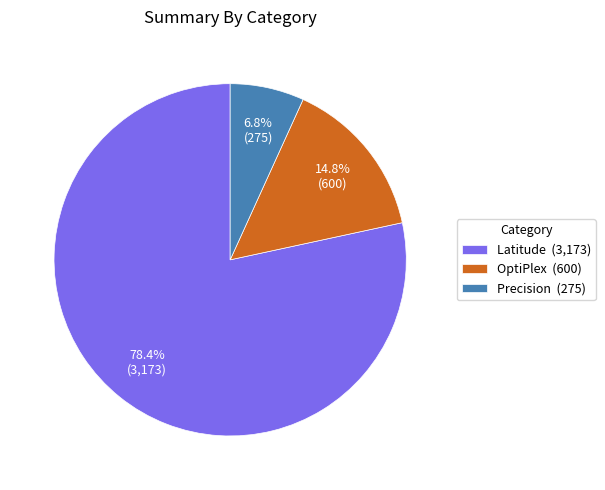

Which has a higher value, Latitude (3,173) or OptiPlex (600)?

Latitude (3,173)